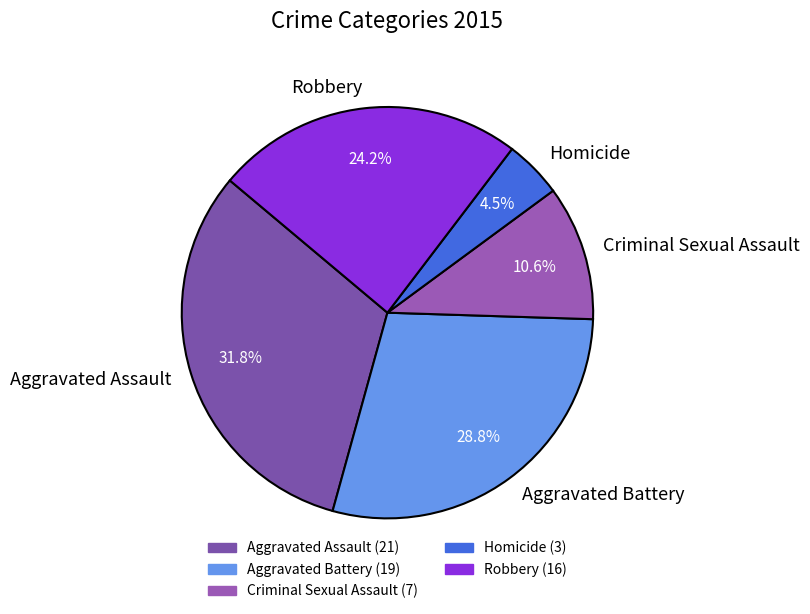

To the nearest percent, what is the difference between the largest and smallest slice percentages?

27%